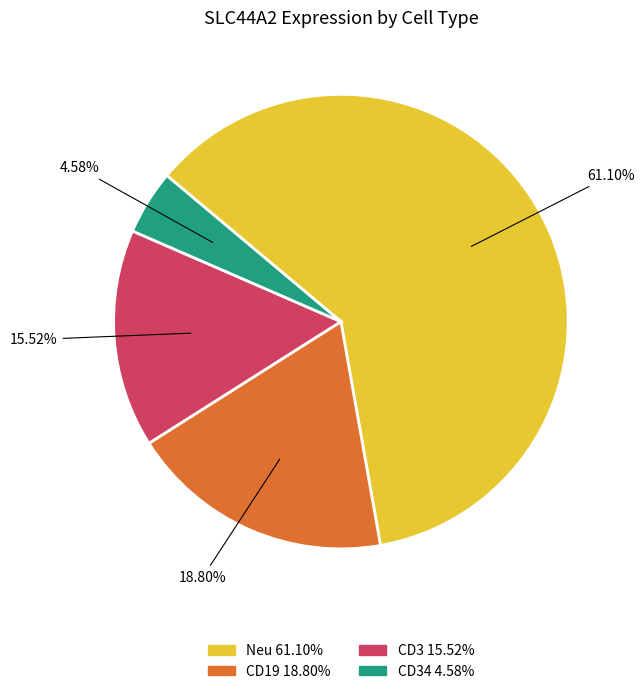

Does any single category account for the majority?

Yes